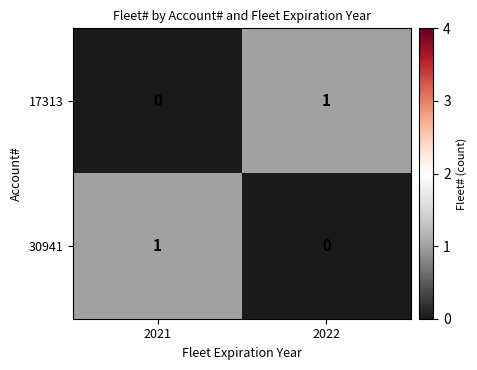

How many categories are shown in the chart?

2